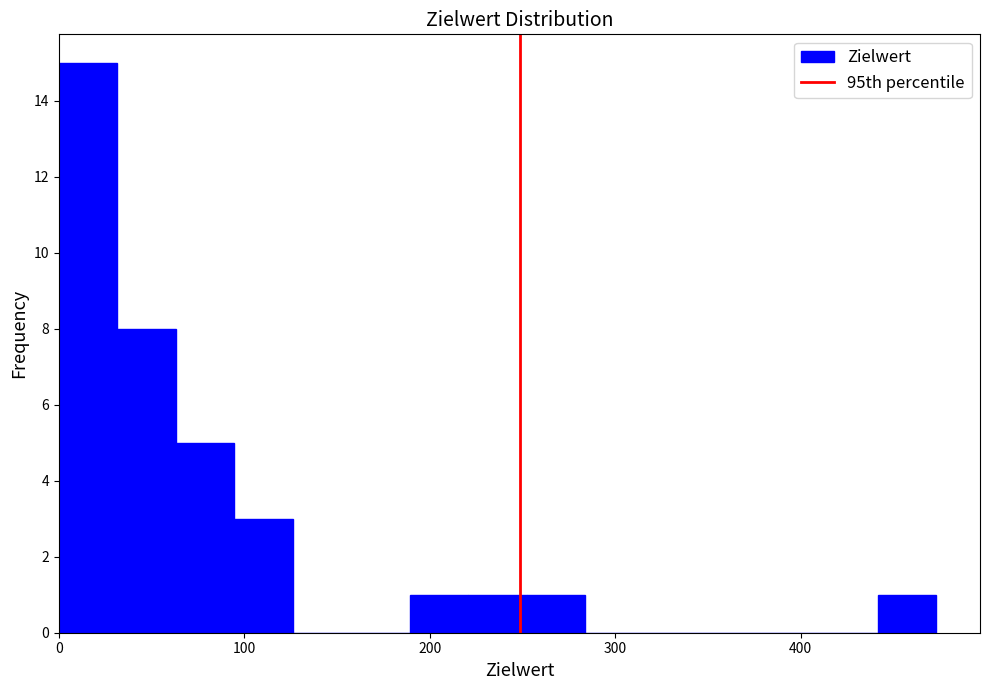

Around what value on the x-axis is the tallest bar? Give the approximate position of its centre, as read against the axis.

20